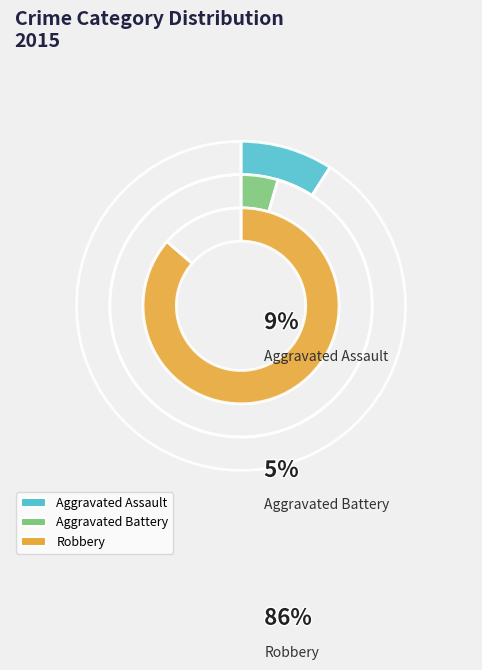

Is it true that Aggravated Battery is 16% of the pie?

False